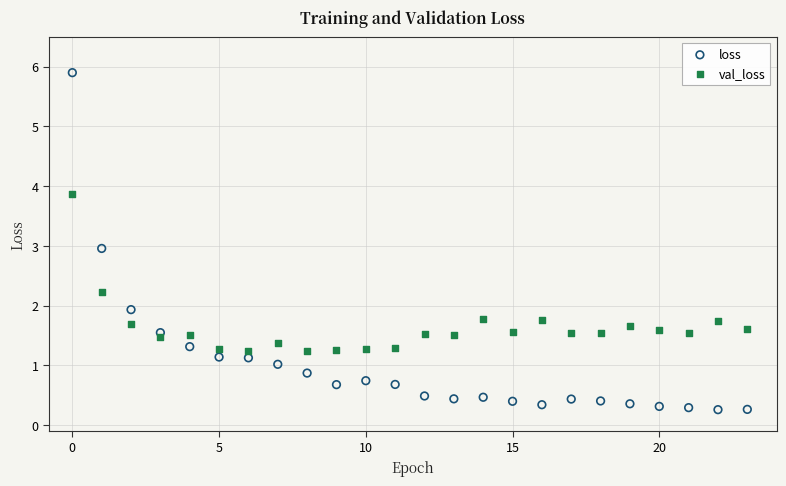

What are all the series names shown in the legend?

loss, val_loss